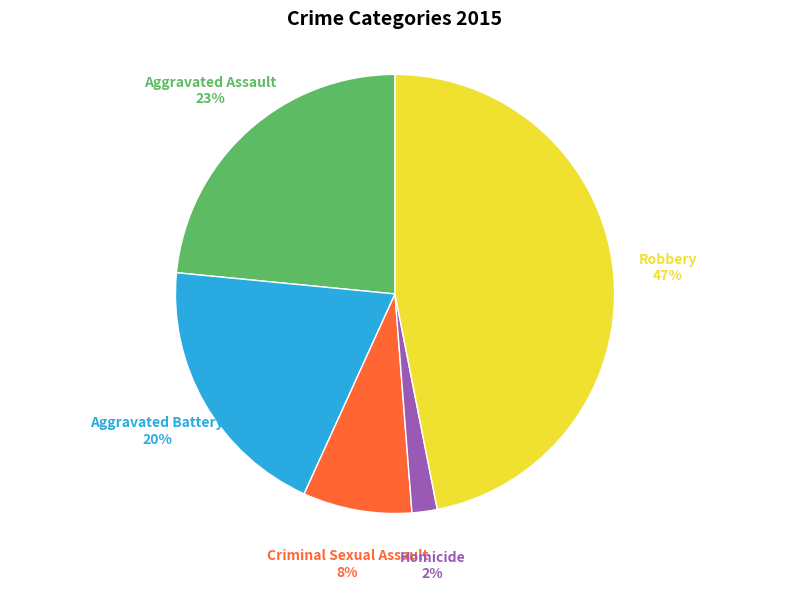

Do Aggravated Assault and Robbery together represent more than half of the pie?

Yes